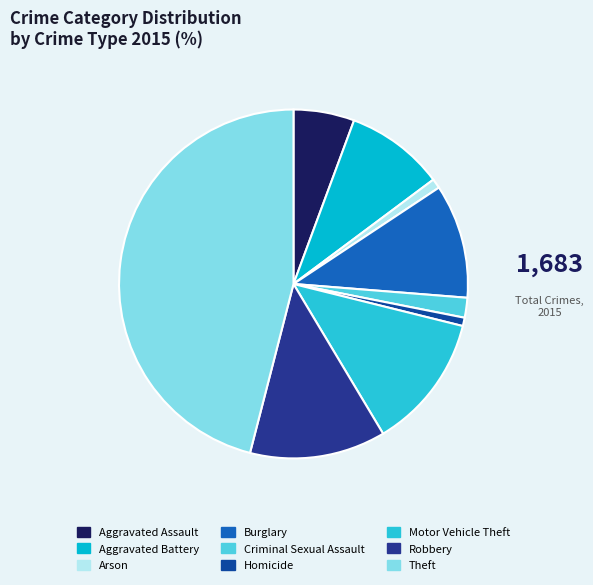

Count the number of slices in the pie.

9